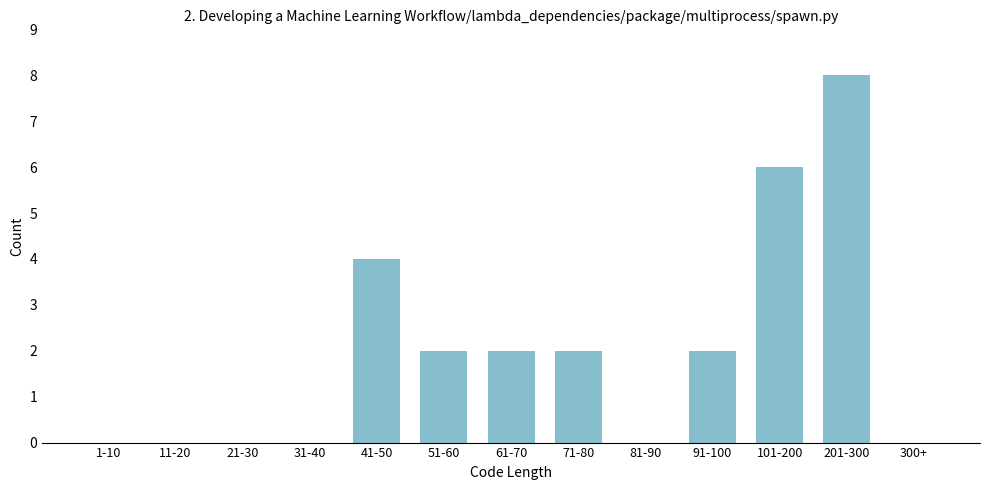

Reading left to right, transcribe all the data shown in this chart.

1-10=0	11-20=0	21-30=0	31-40=0	41-50=4	51-60=2	61-70=2	71-80=2	81-90=0	91-100=2	101-200=6	201-300=8	300+=0